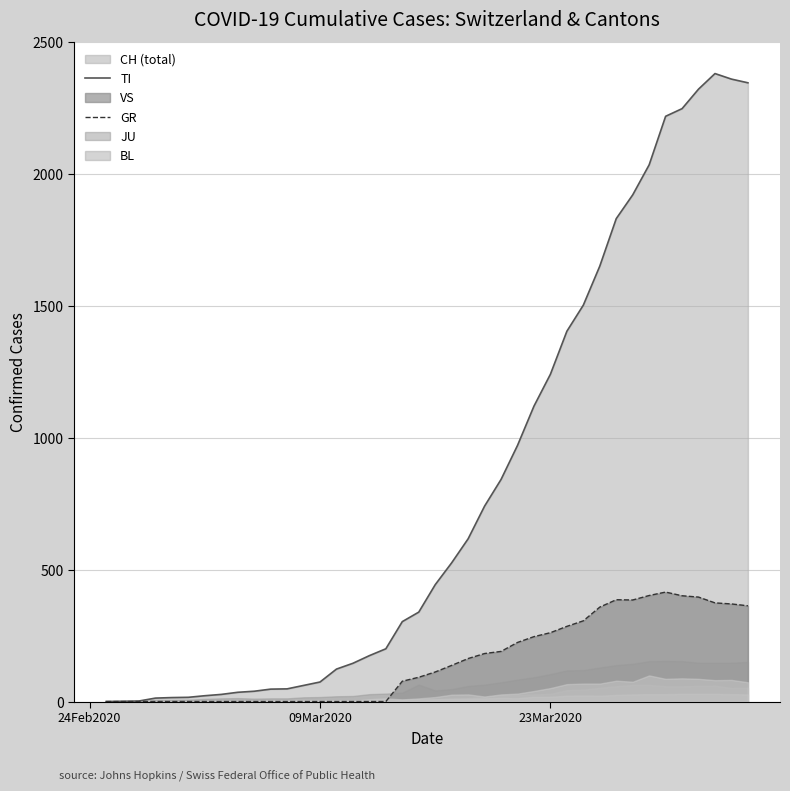

At how many categories does at least one series exceed 1400?

12